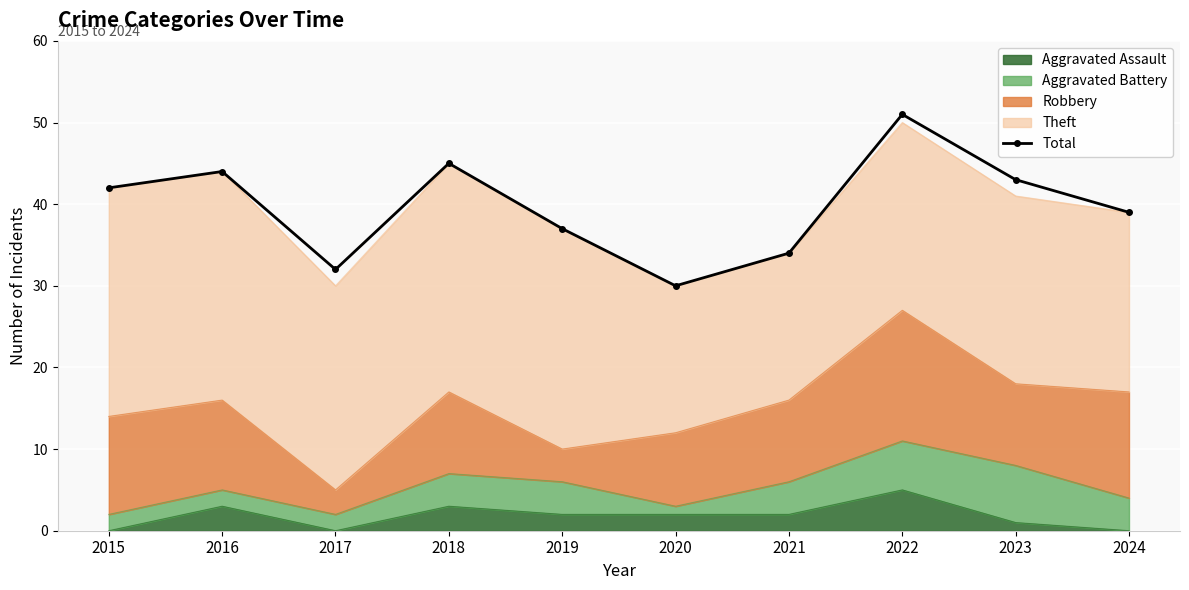

How many data points are above 42?

4